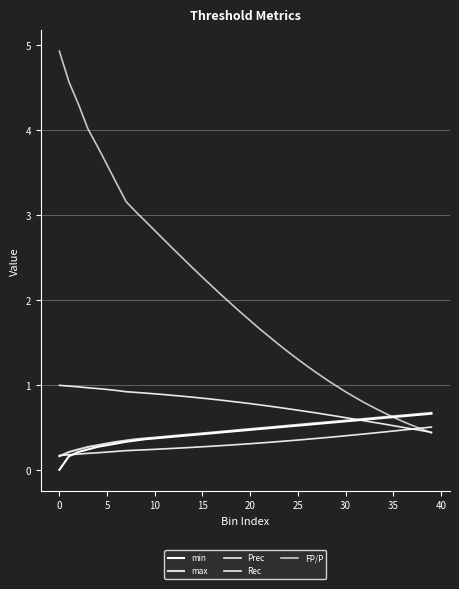

What is the difference between the maximum and minimum values in the max series?

0.5